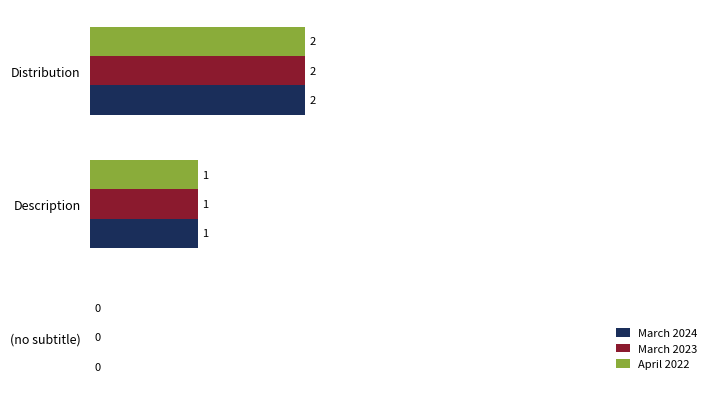

True or false: March 2023 has a value of 1 at Distribution.

False